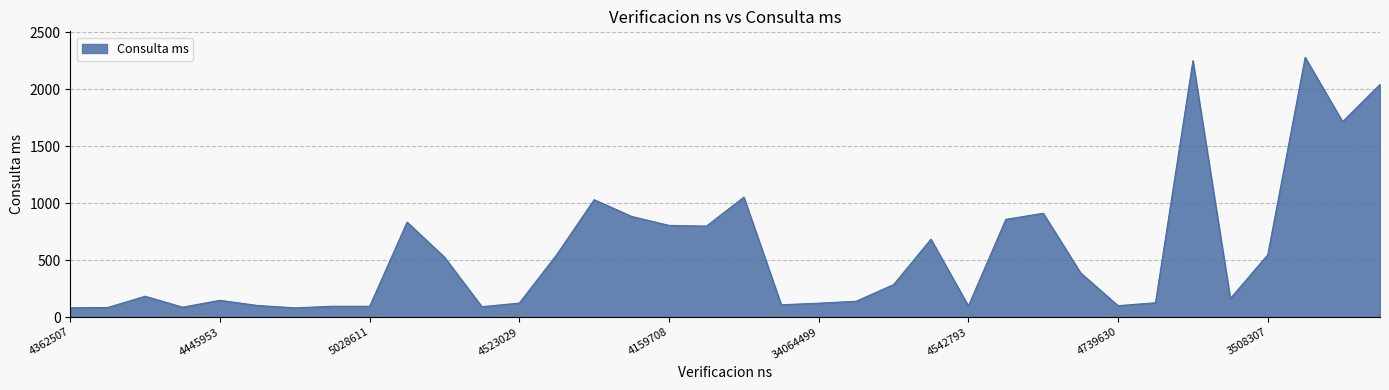

What is the difference between the maximum and minimum values?

2200